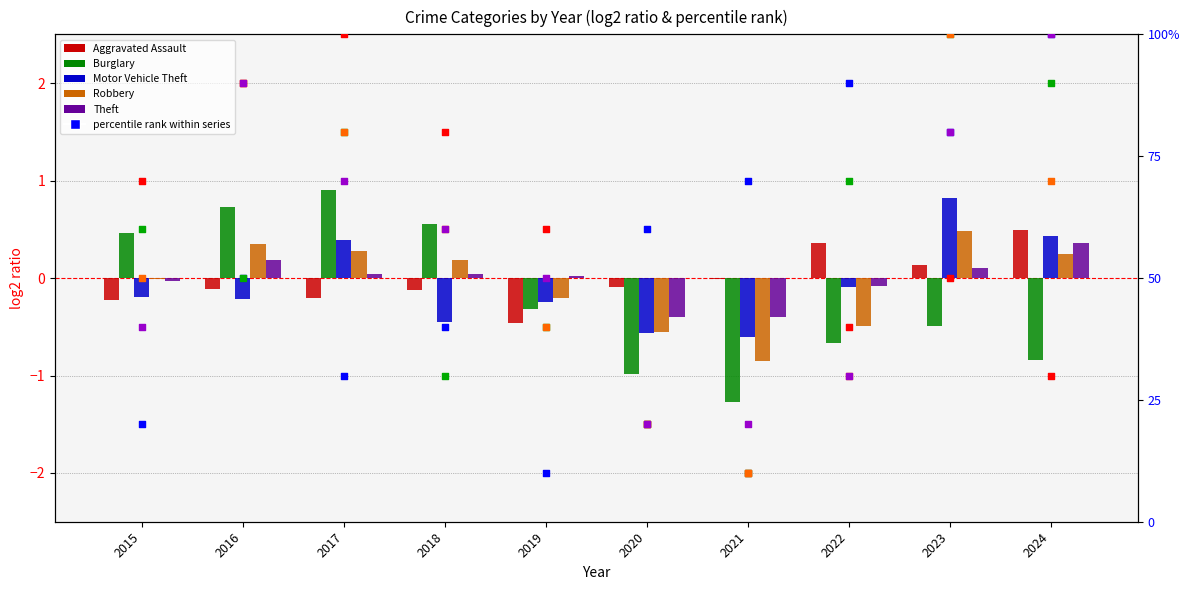

Which series has the largest total across all categories?

Theft